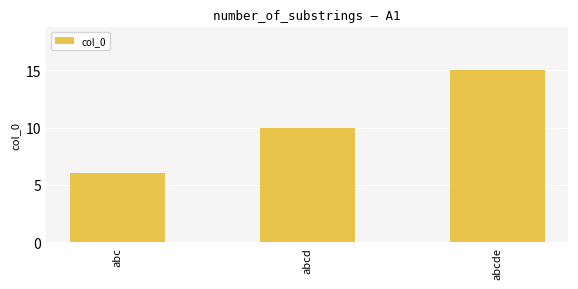

Rank the categories by value from lowest to highest.

abc, abcd, abcde